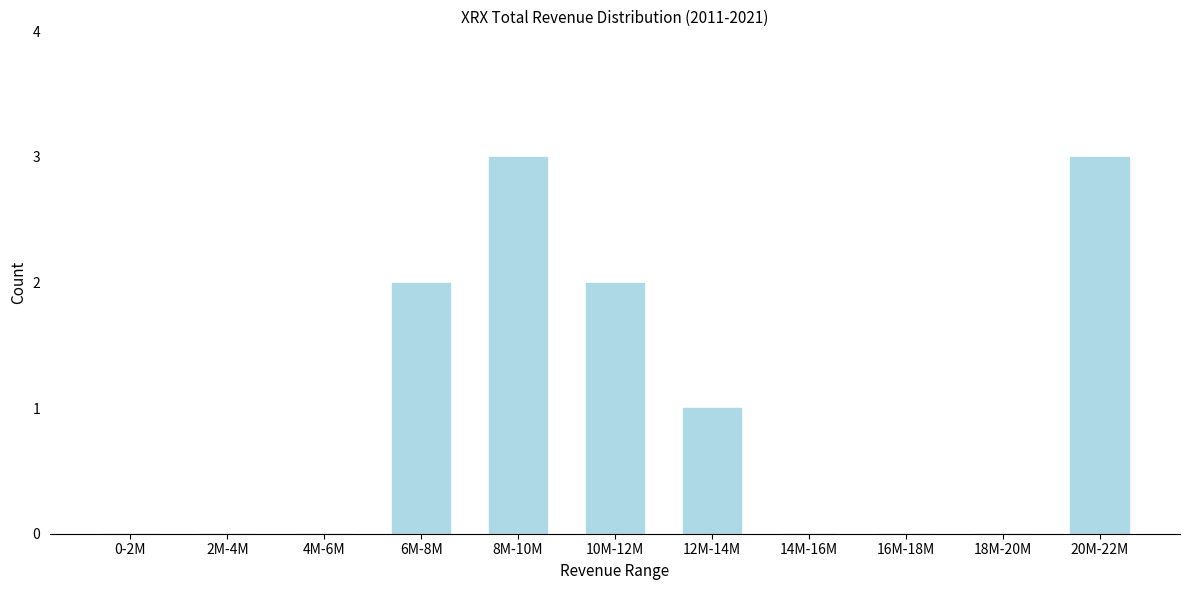

Reading left to right, extract all data points from this chart.

0-2M=0	2M-4M=0	4M-6M=0	6M-8M=2	8M-10M=3	10M-12M=2	12M-14M=1	14M-16M=0	16M-18M=0	18M-20M=0	20M-22M=3